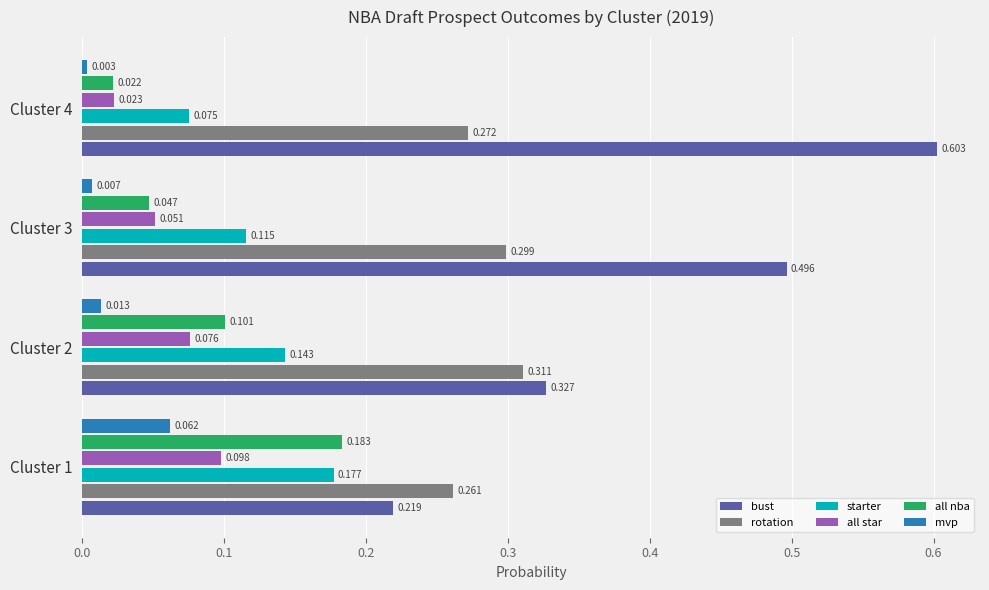

At which label is all nba closest to 0?

Cluster 4